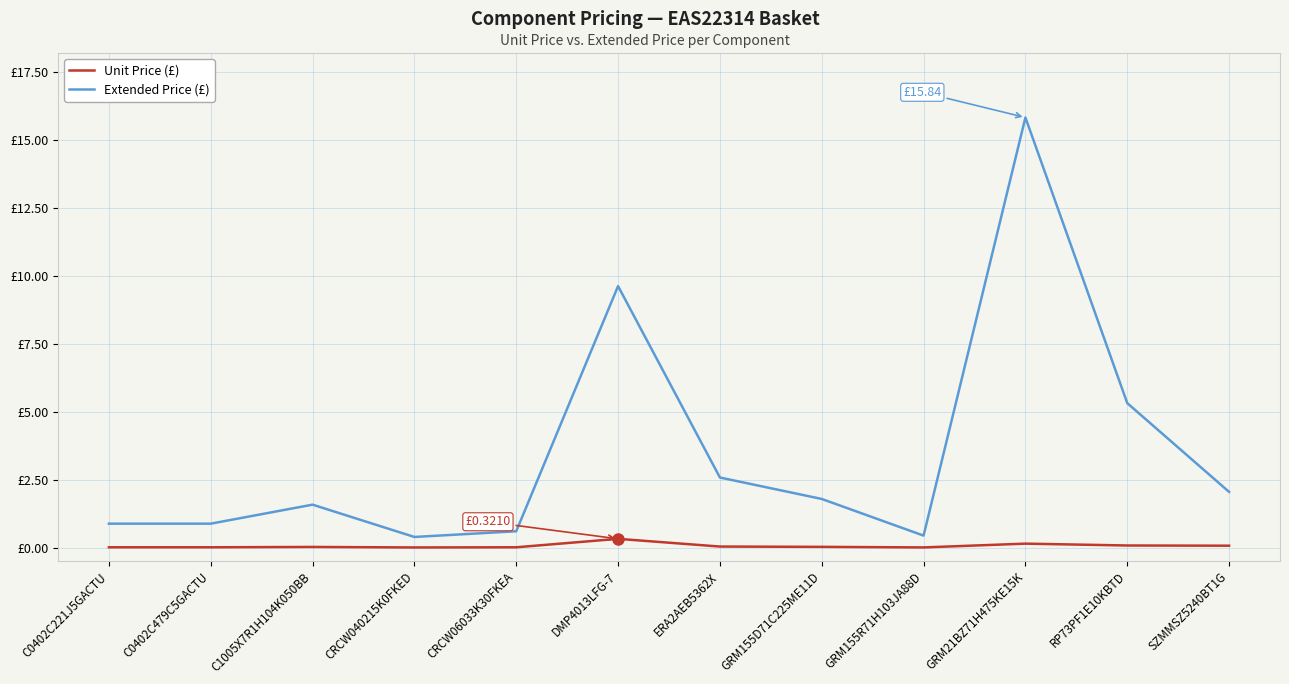

Reading right to left, what are all the values shown in this chart?

Extended Price (£): SZMMSZ5240BT1G=2.0	RP73PF1E10KBTD=5.3	GRM21BZ71H475KE15K=15.8	GRM155R71H103JA88D=0.4	GRM155D71C225ME11D=1.8	ERA2AEB5362X=2.6	DMP4013LFG-7=9.6	CRCW06033K30FKEA=0.6	CRCW040215K0FKED=0.4	C1005X7R1H104K050BB=1.6	C0402C479C5GACTU=0.9	C0402C221J5GACTU=0.9
Unit Price (£): SZMMSZ5240BT1G=0.1	RP73PF1E10KBTD=0.1	GRM21BZ71H475KE15K=0.1	GRM155R71H103JA88D=0.0	GRM155D71C225ME11D=0.0	ERA2AEB5362X=0.0	DMP4013LFG-7=0.3	CRCW06033K30FKEA=0.0	CRCW040215K0FKED=0.0	C1005X7R1H104K050BB=0.0	C0402C479C5GACTU=0.0	C0402C221J5GACTU=0.0